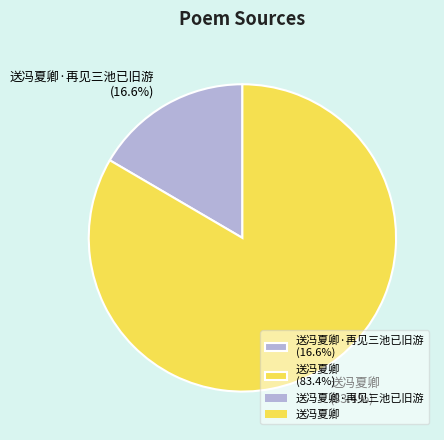

Rank the categories by value from lowest to highest.

送冯夏卿·再见三池已旧游 (16.6%), 送冯夏卿 (83.4%)